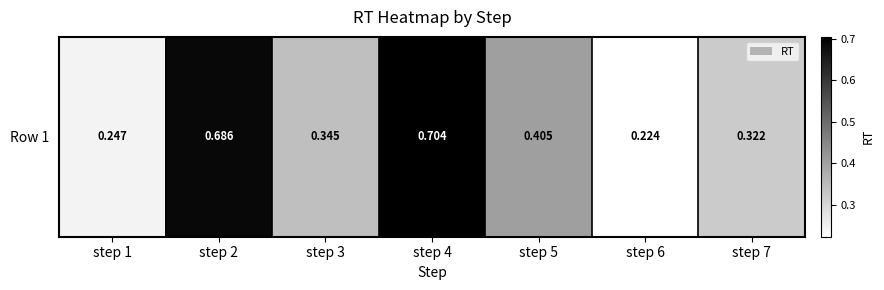

Count the values in the range 0 to 1.

7